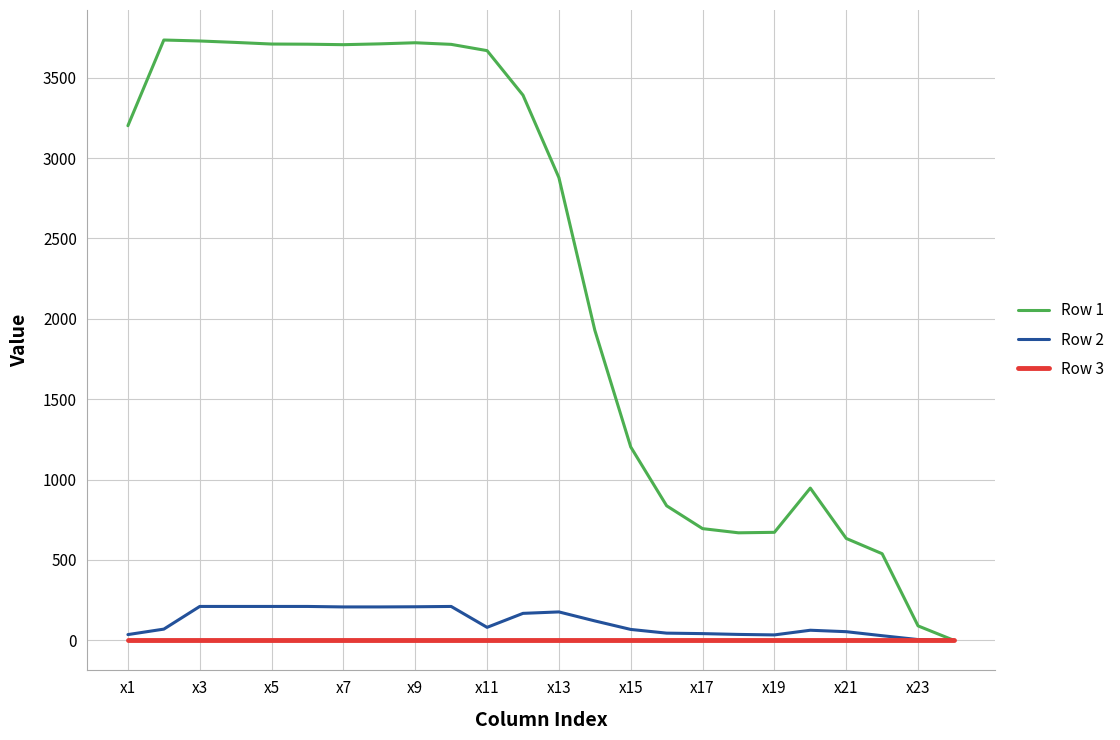

List the series in order of their peak value, lowest first.

Row 3, Row 2, Row 1